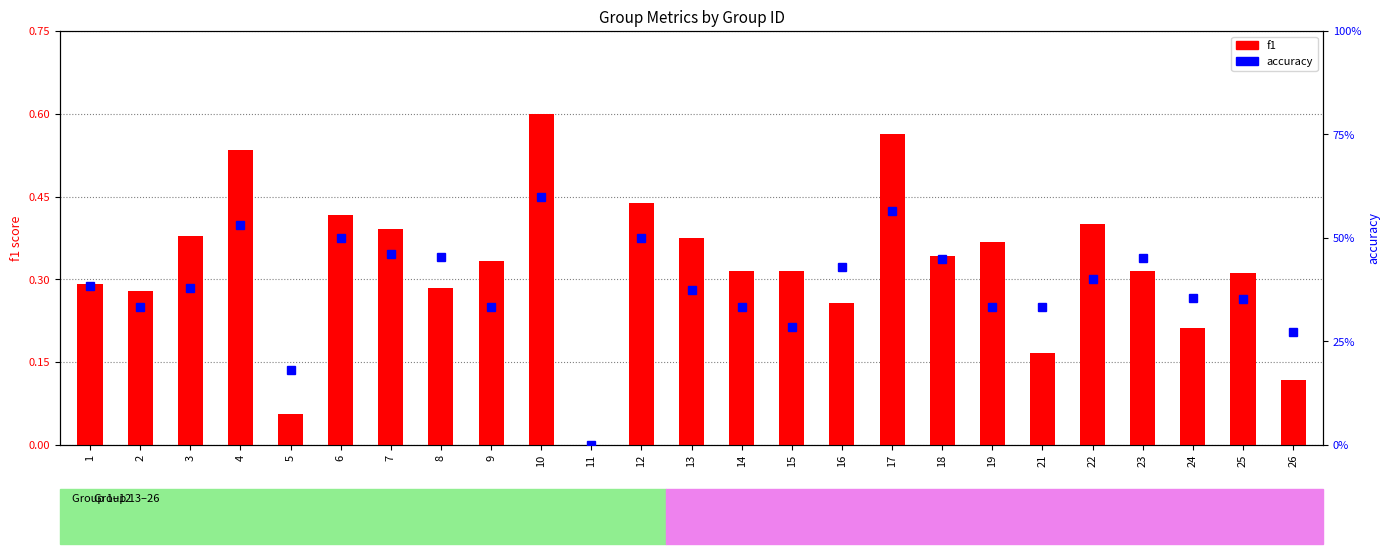

How many bars are there in each group?

2